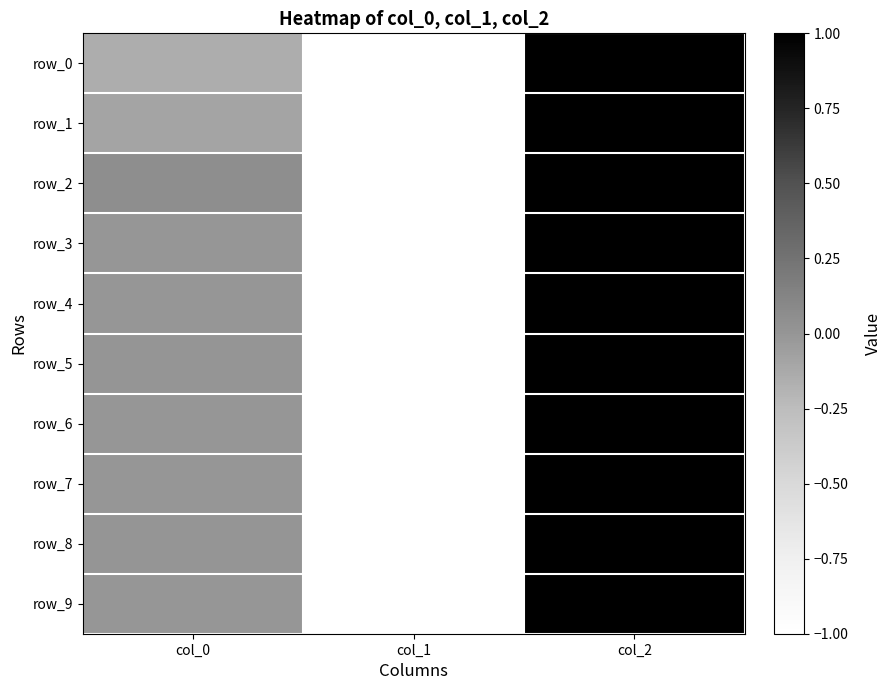

How many positive values does the row_4 series have?

1